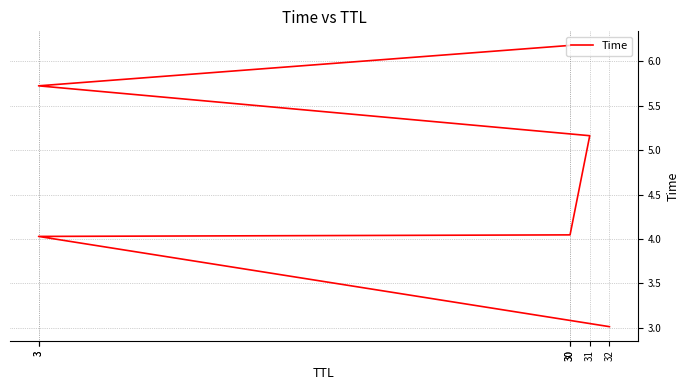

What is the change in value from 30 to 3?

+1.7